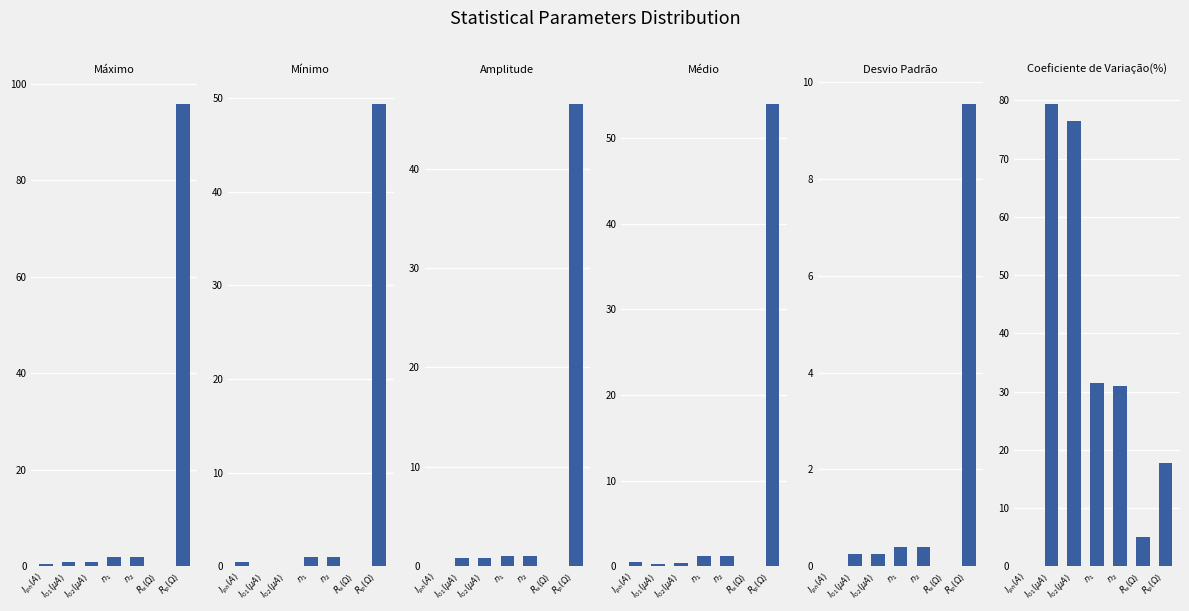

At which label is Máximo closest to 47?

$n_1$